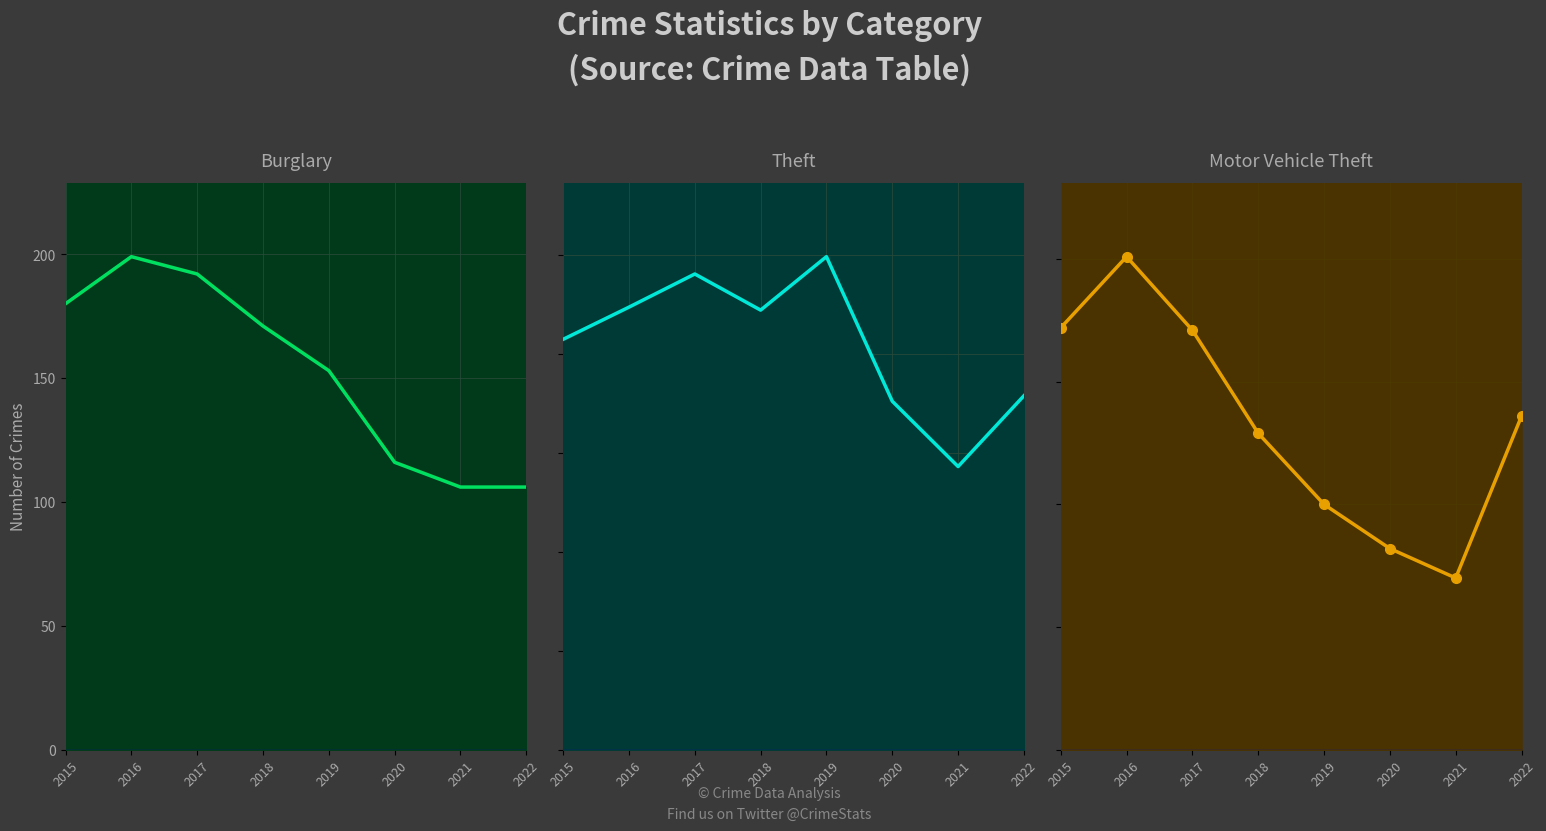

Count the number of categories in the chart.

8